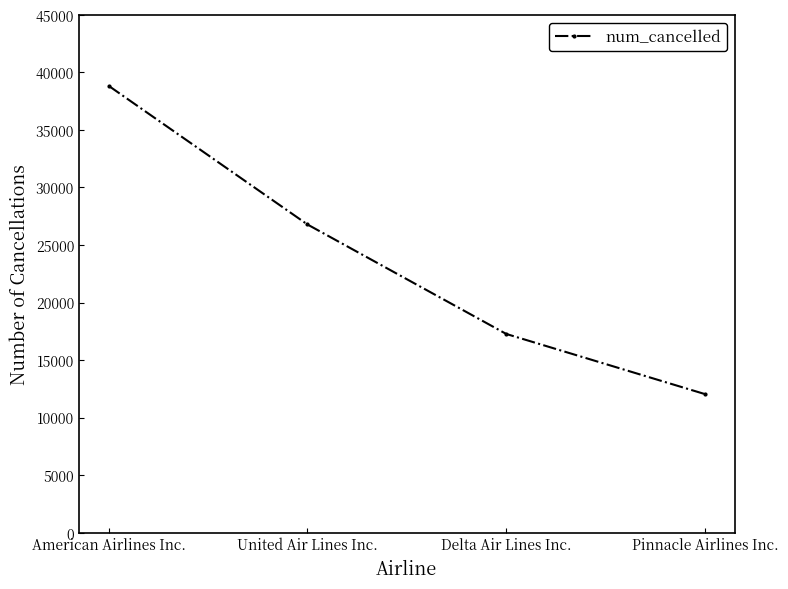

Reading left to right, transcribe all the data shown in this chart.

American Airlines Inc.=38835	United Air Lines Inc.=26783	Delta Air Lines Inc.=17267	Pinnacle Airlines Inc.=12036